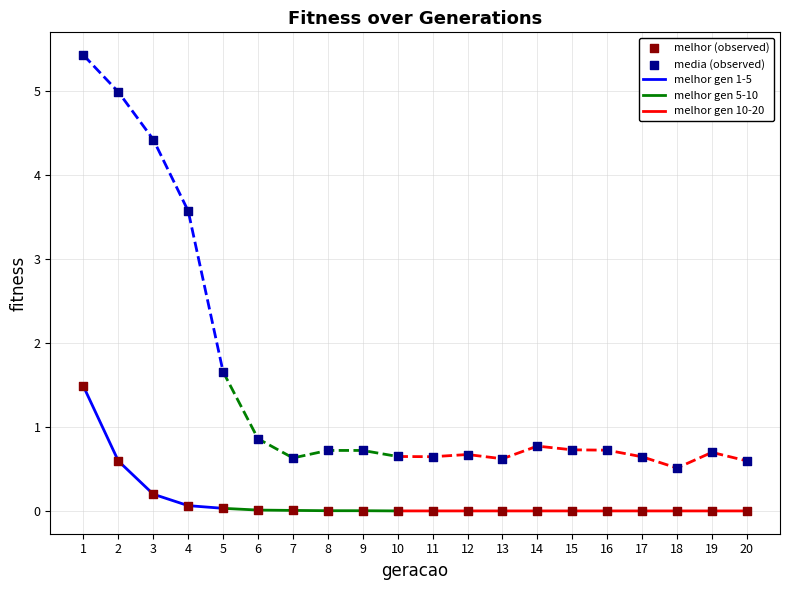

Which series reaches the maximum Y coordinate?

media